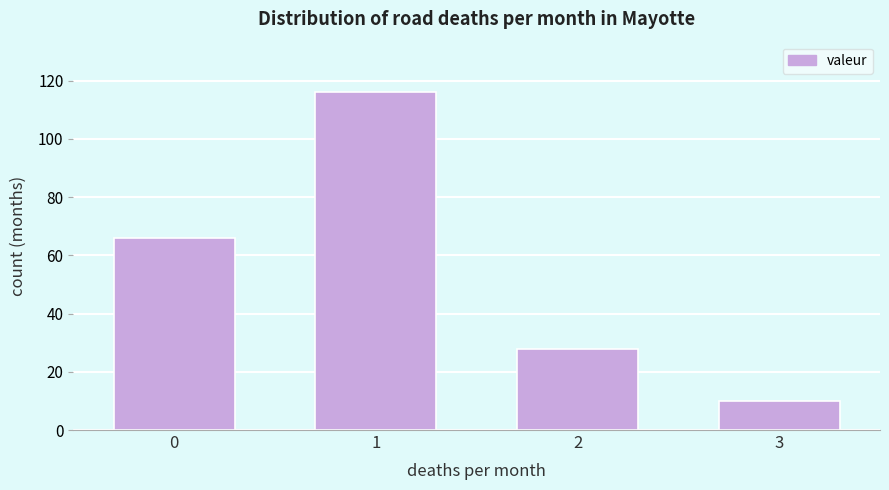

Reading left to right, list all the values displayed in this chart.

0=66	1=116	2=28	3=10